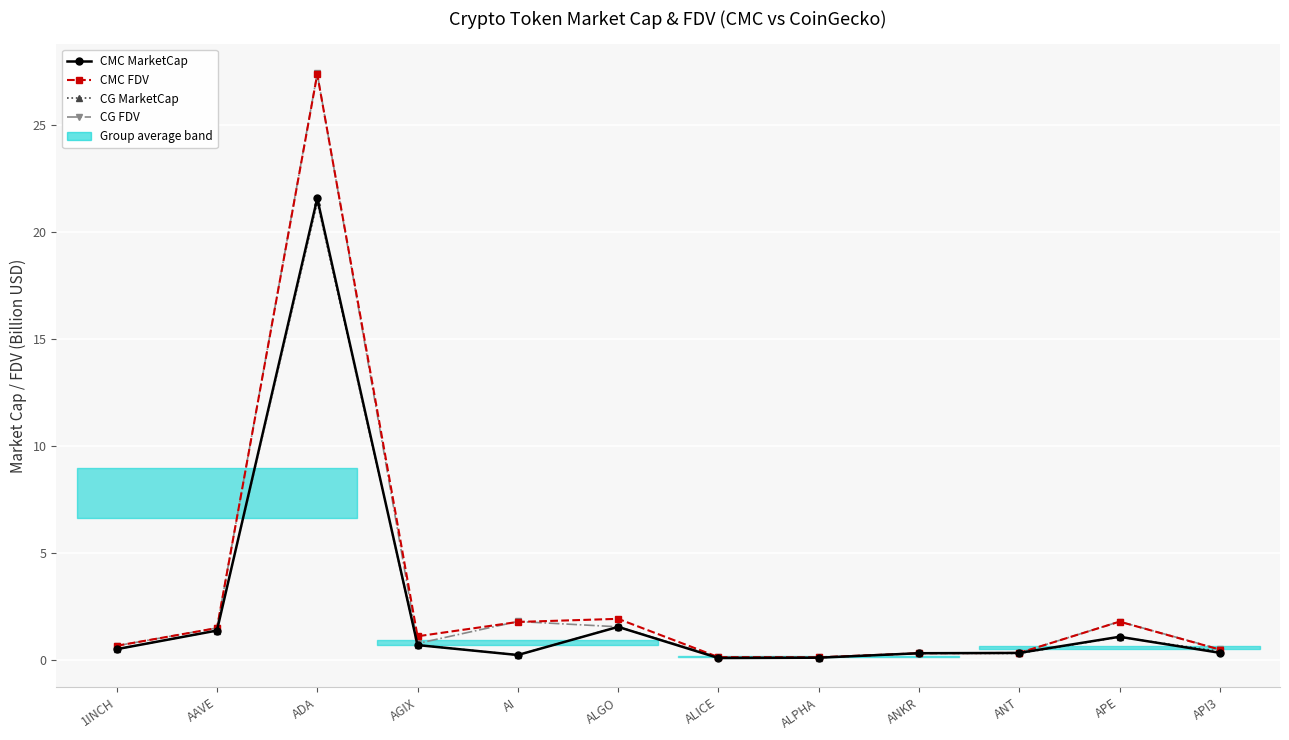

Between which two adjacent categories do CMC MarketCap and CG MarketCap first intersect?

AAVE and ADA